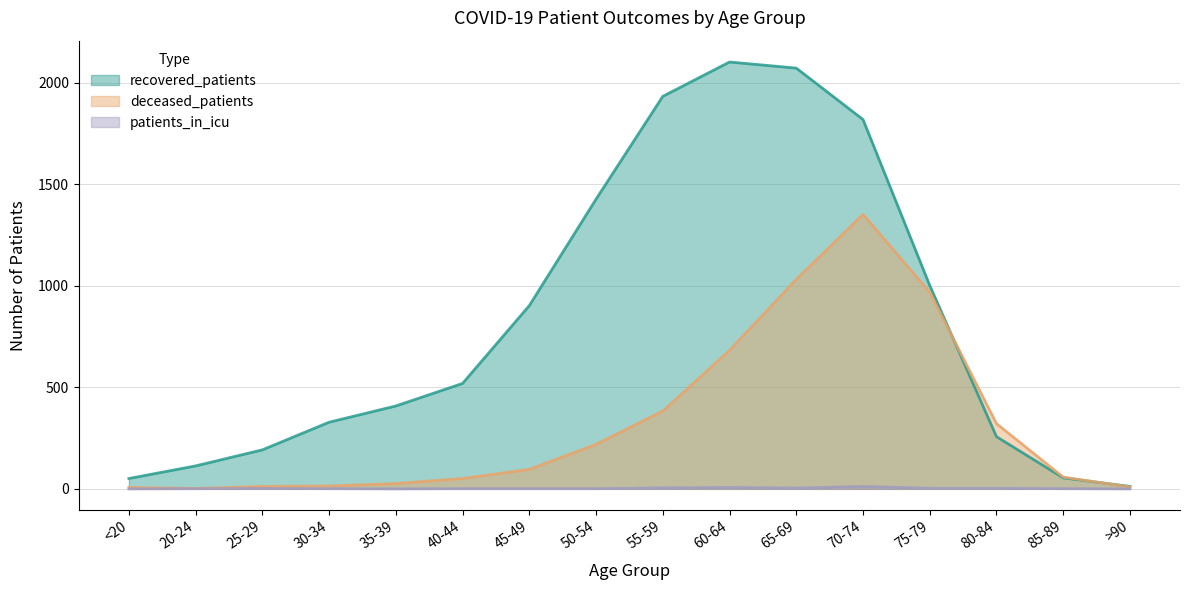

Which series changed the most between 50-54 and >90?

recovered_patients